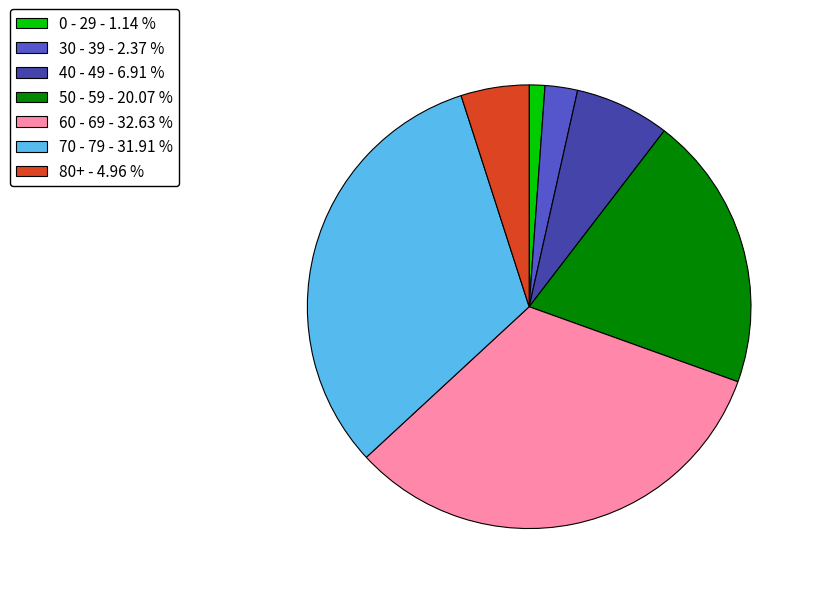

Between 70 - 79 - 31.91 % and 60 - 69 - 32.63 %, which is larger?

60 - 69 - 32.63 %